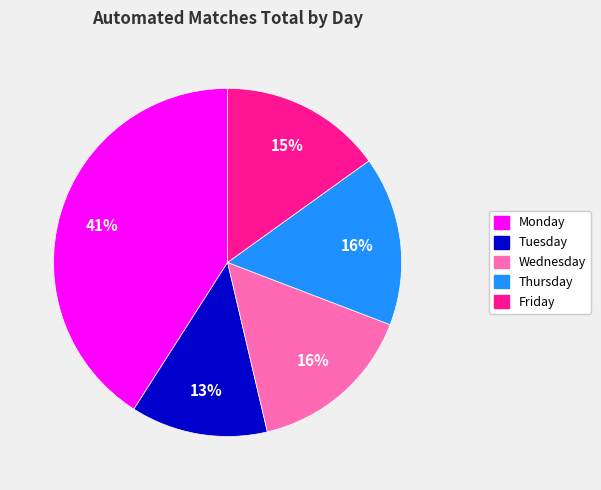

Count the number of slices in the pie.

5